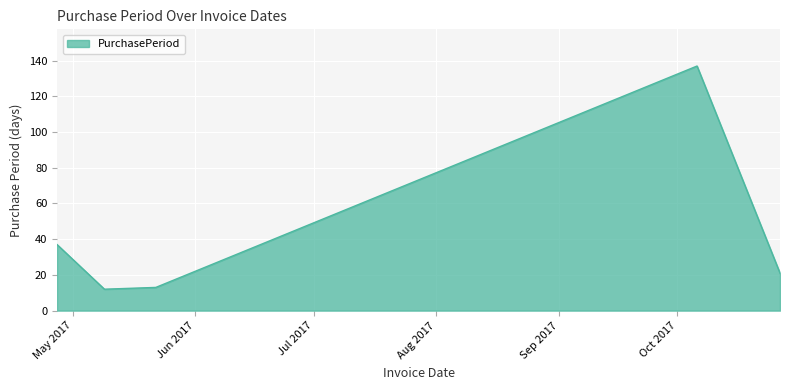

True or false: the data has more than 1 interior local peaks.

False